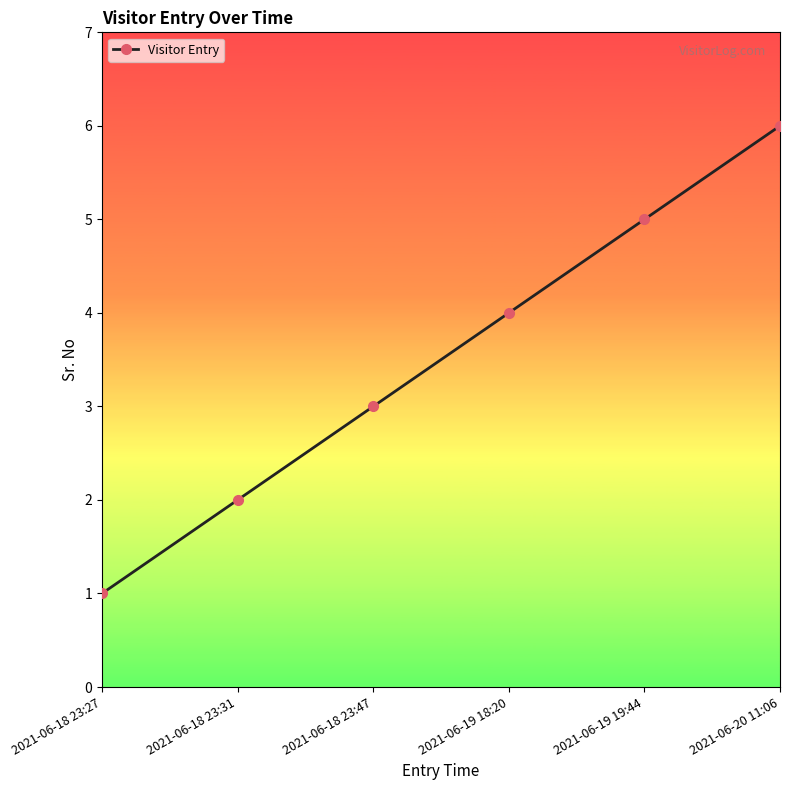

What is the difference between the values at 2021-06-18 23:31 and 2021-06-18 23:47?

1